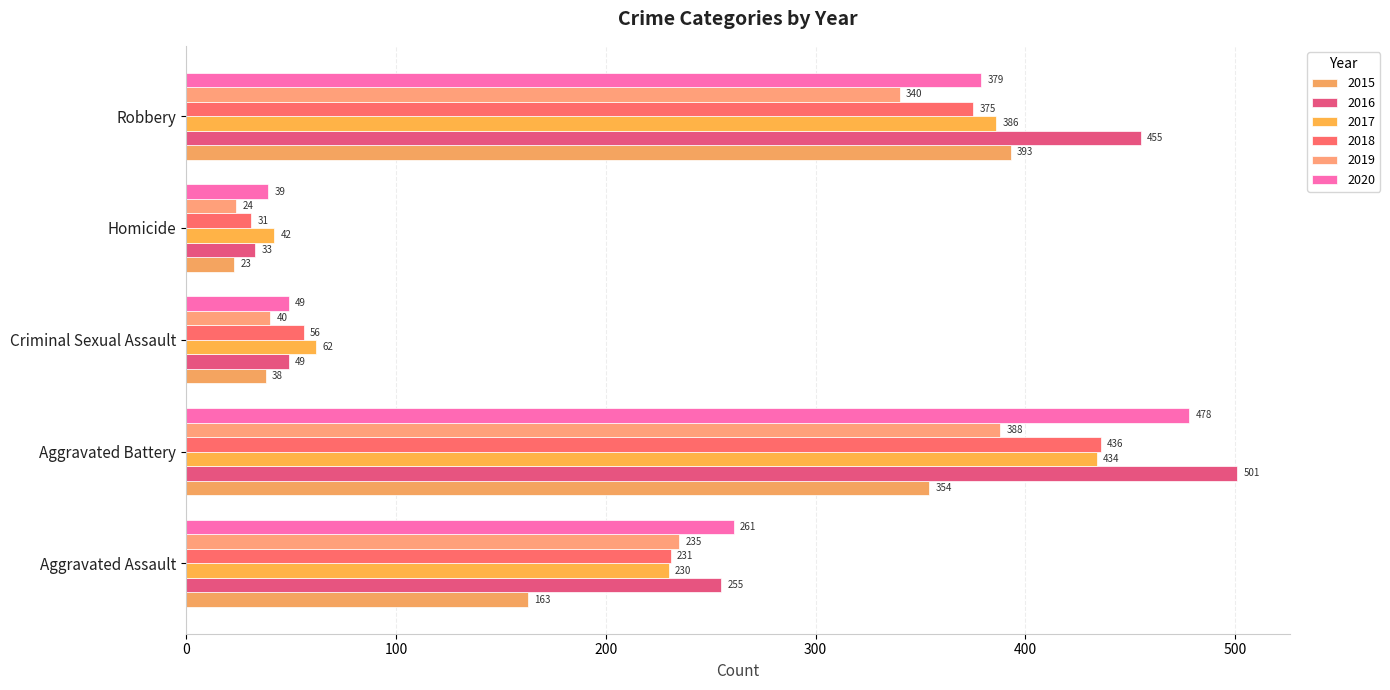

Between Aggravated Assault and Robbery, which series saw the biggest shift?

2015